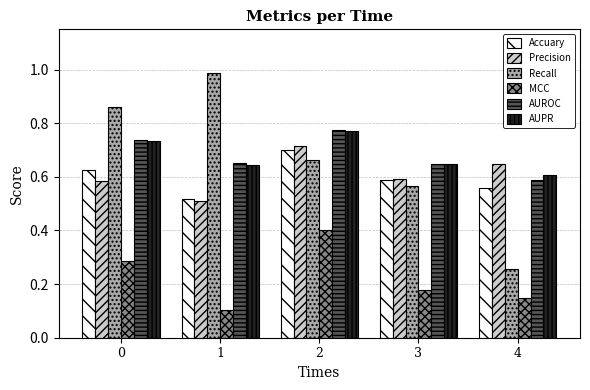

What is the sum of the MCC values at 4 and 0?

0.4